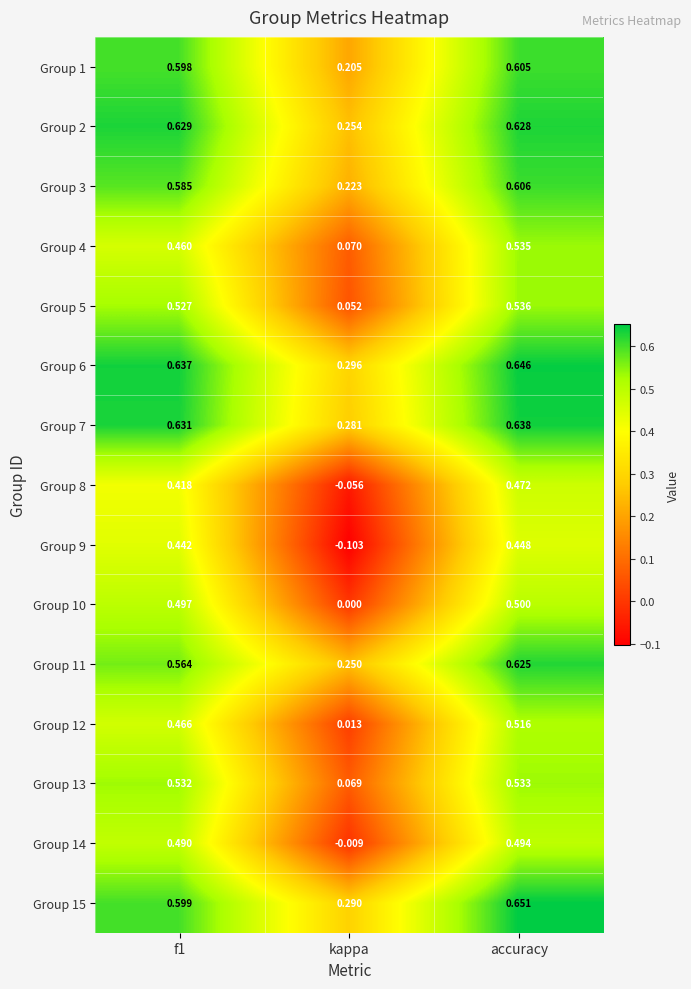

Which series has the largest total across all categories?

Group 6